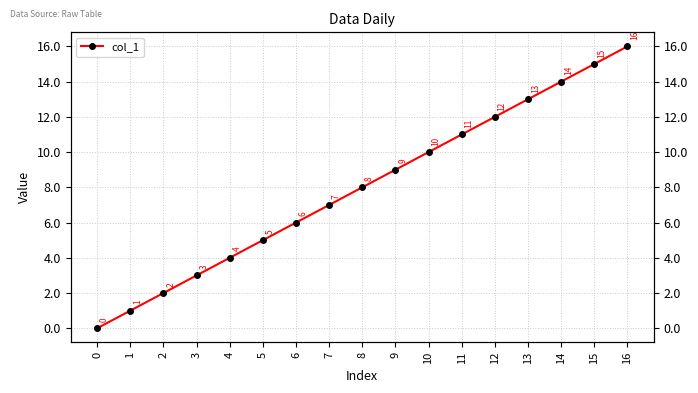

True or false: the data shows 3 at 13.

False